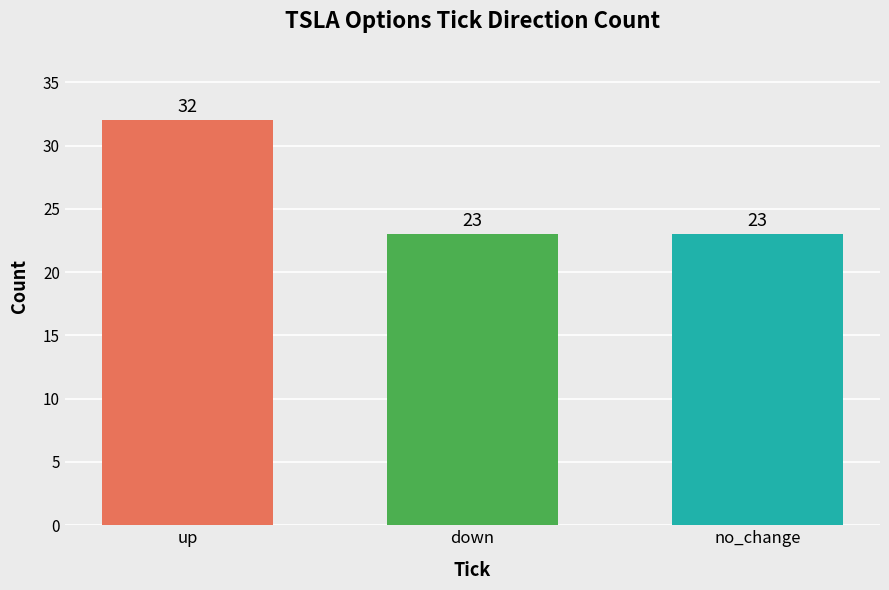

What is the difference between the highest and lowest values at down?

9